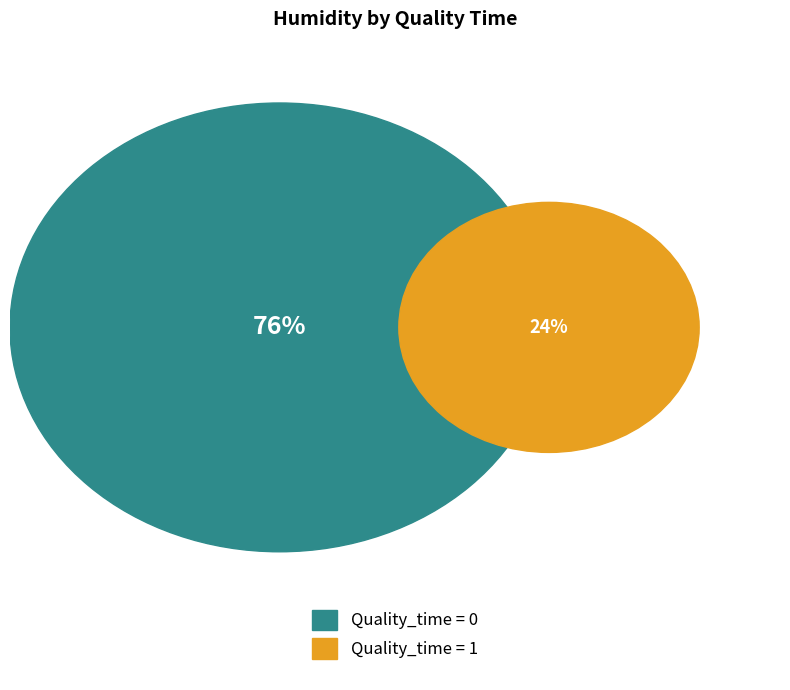

True or false: 14 accounts for 1% of the total.

False